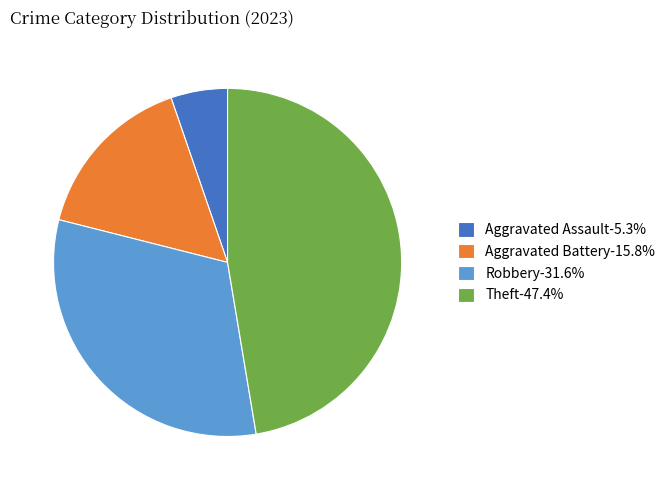

What is the ratio of the value at Theft-47.4% to the value at Robbery-31.6%?

1.5